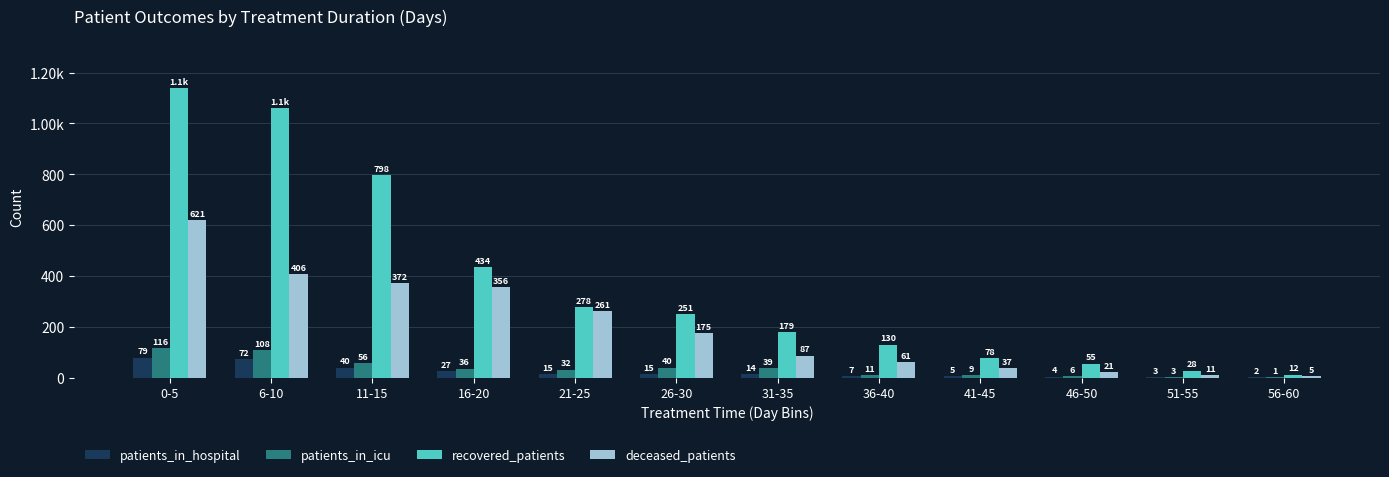

Which series changed the most between 11-15 and 31-35?

recovered_patients